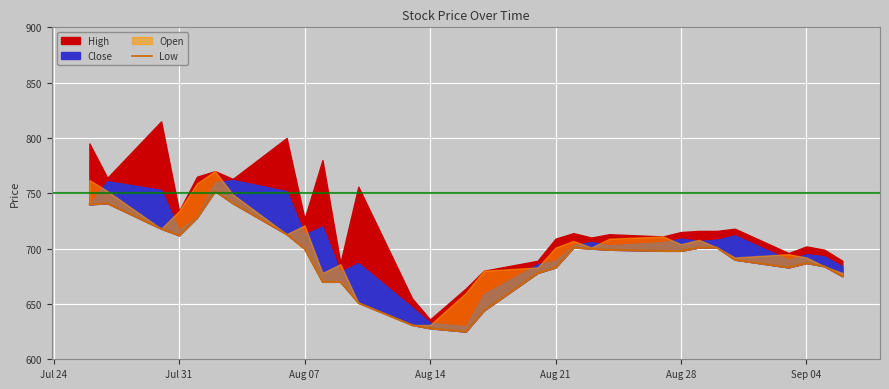

What is the minimum value shown in the chart?

625